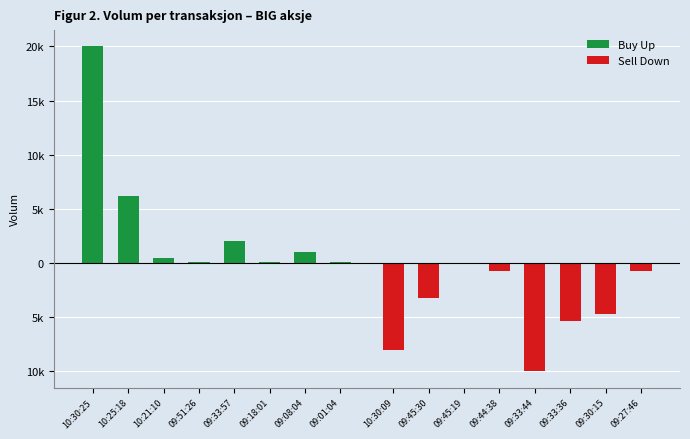

Reading left to right, extract all data points from this chart.

Buy Up: 20000	6200	500	100	2000	100	1000	100
Sell Down: -8000	-3200	-100	-700	-10000	-5300	-4700	-700